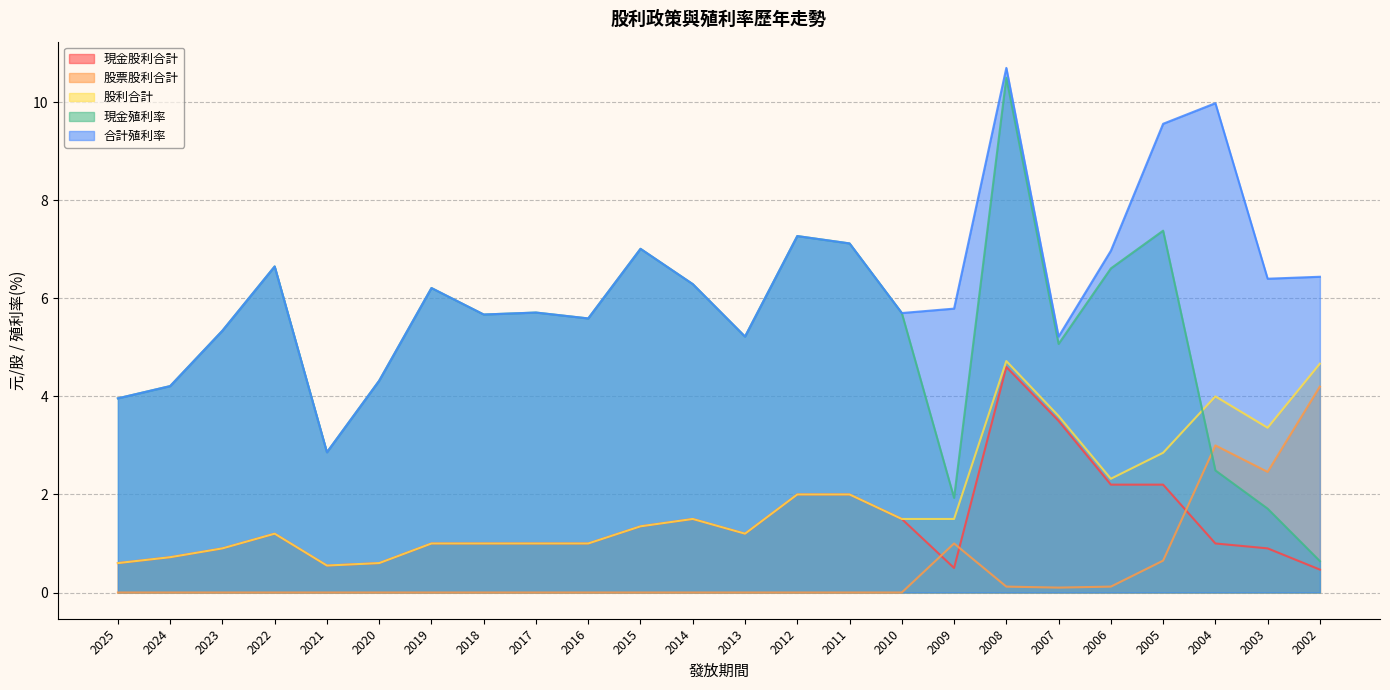

At which category is the sum across all series the highest?

2008